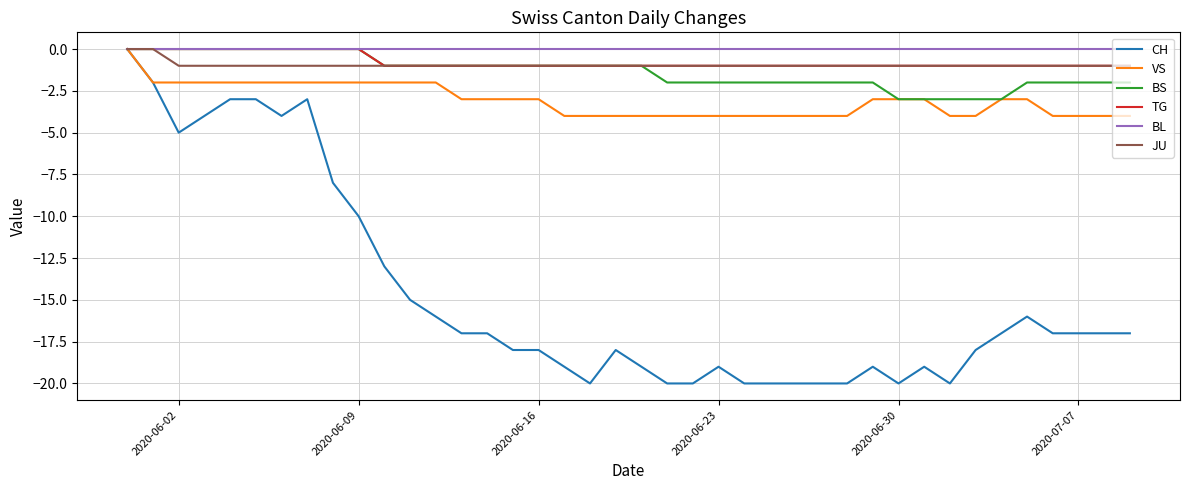

Which series has the widest spread of values?

CH